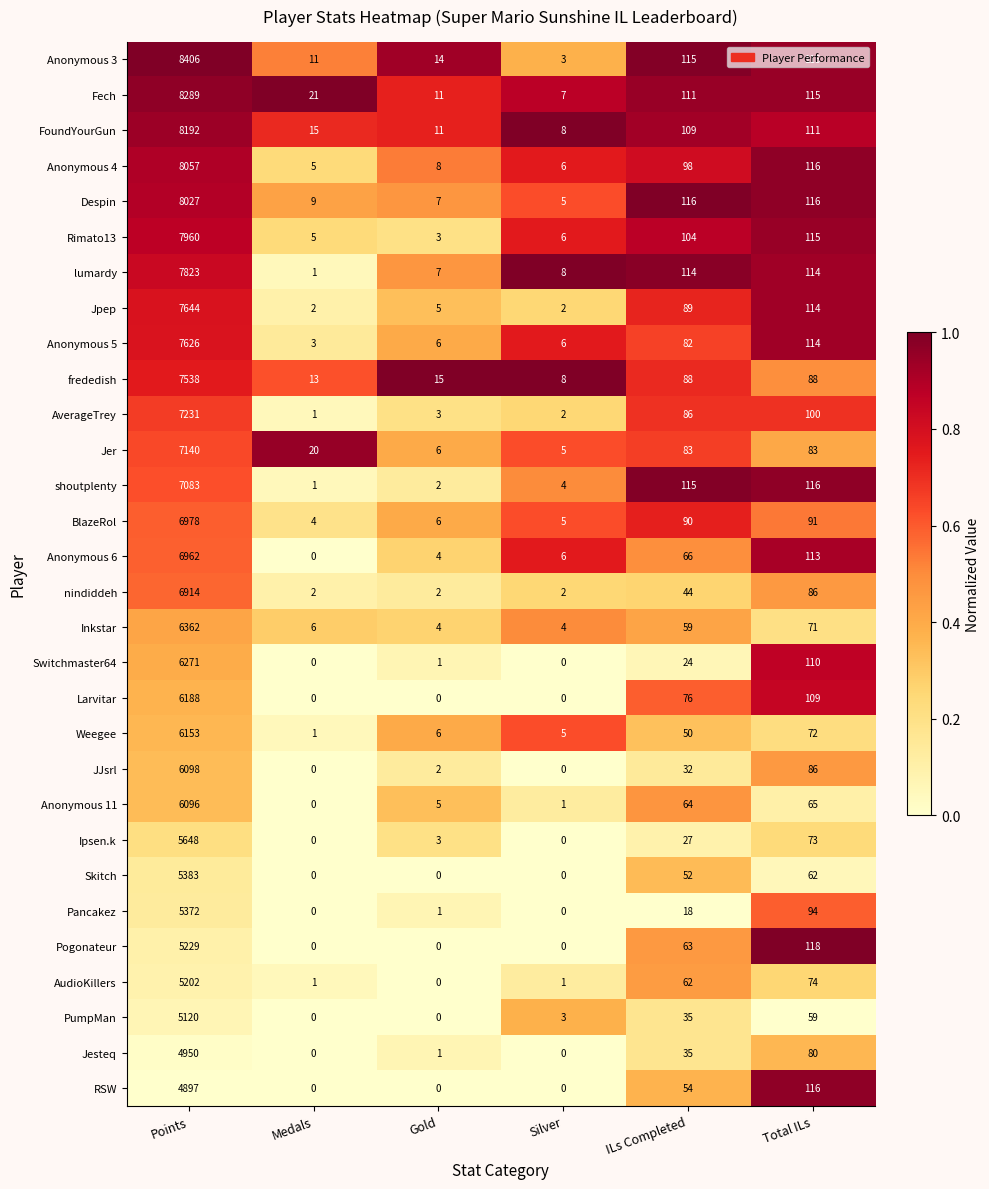

Which series has the widest spread of values?

Anonymous 3